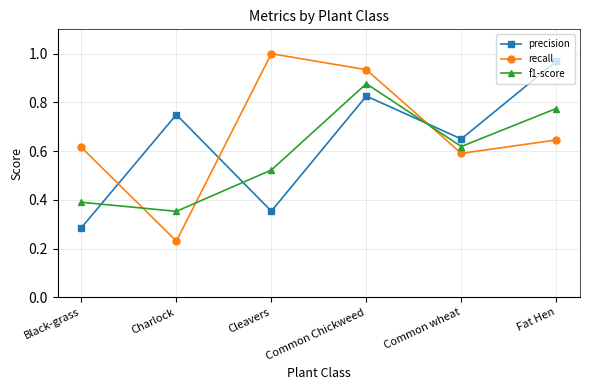

Which series has the largest range (max minus min)?

recall